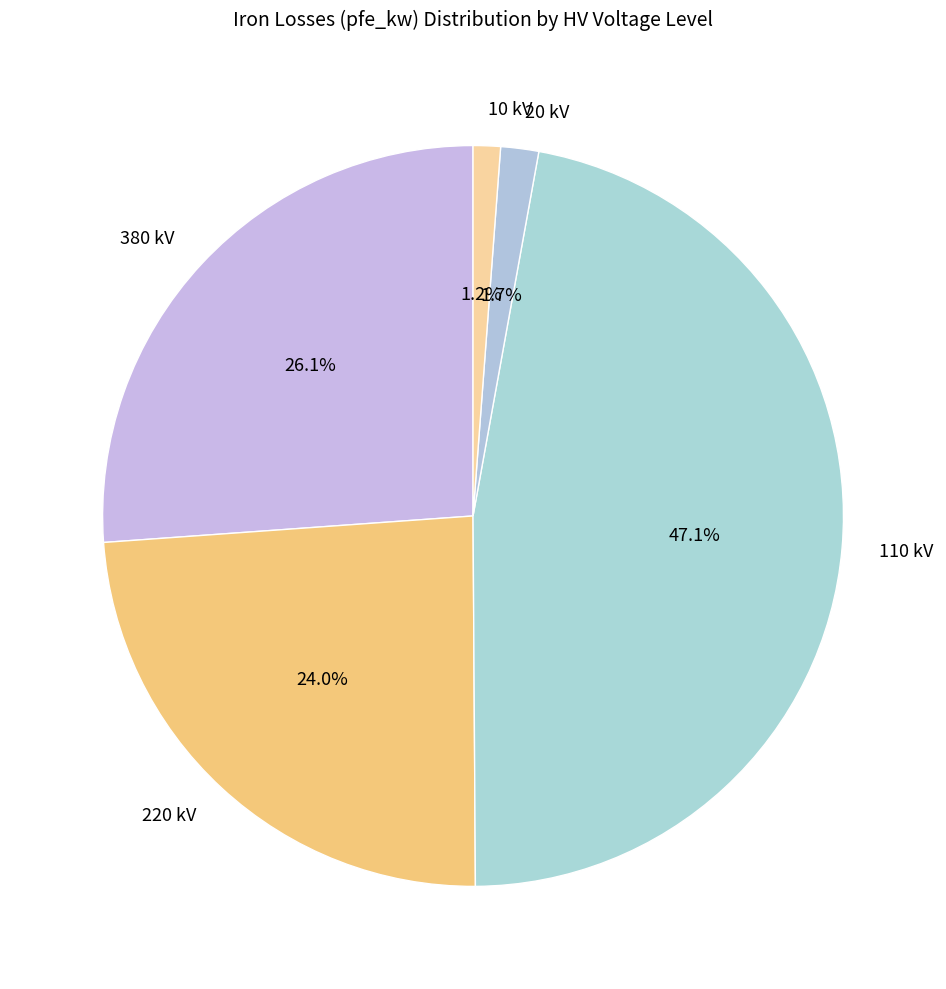

Which category has the biggest portion of the pie?

110 kV